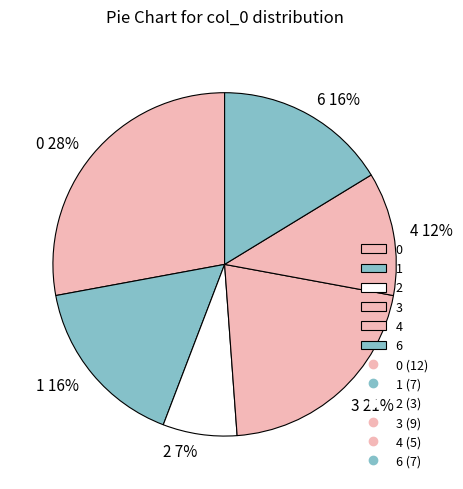

To the nearest percent, what is the combined percentage of 3 and 6?

37%